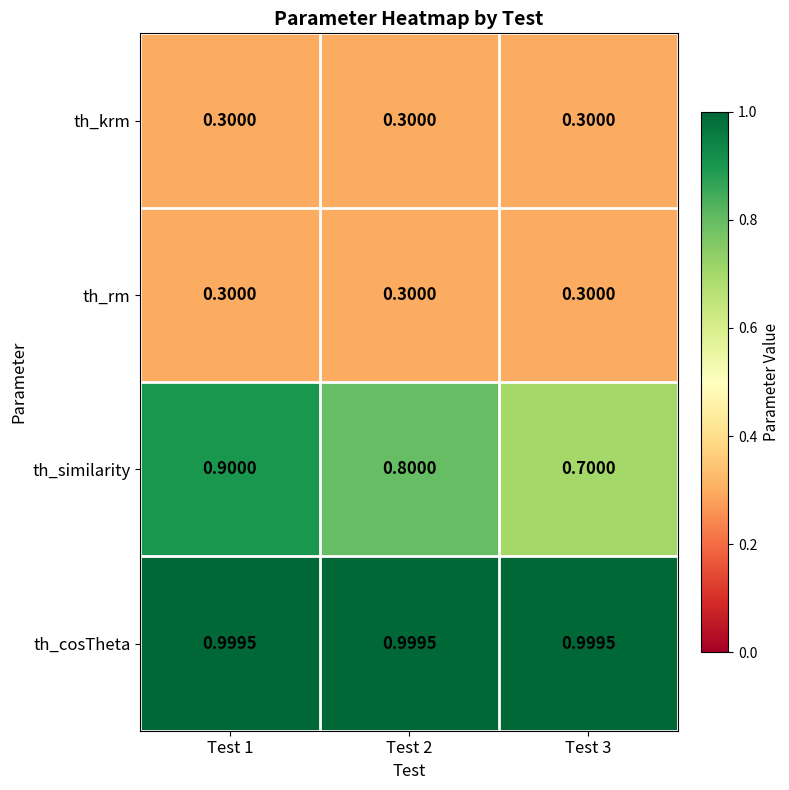

Between Test 1 and Test 3, which series saw the biggest shift?

th_similarity